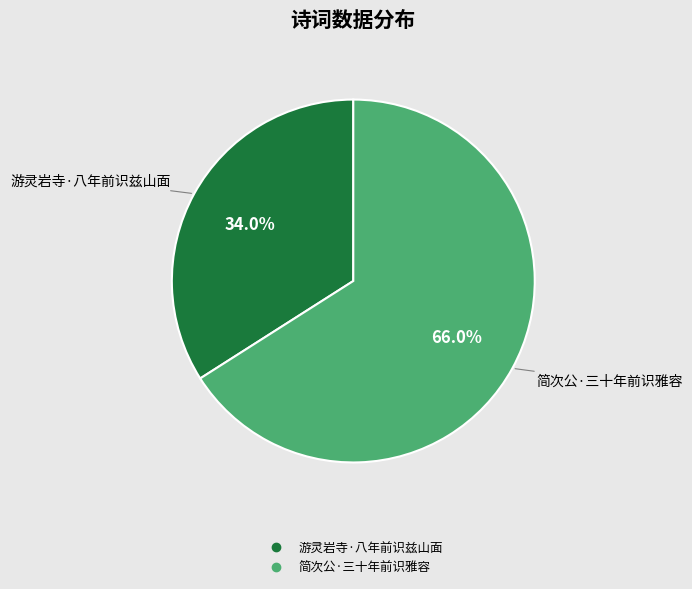

Count the number of slices in the pie.

2